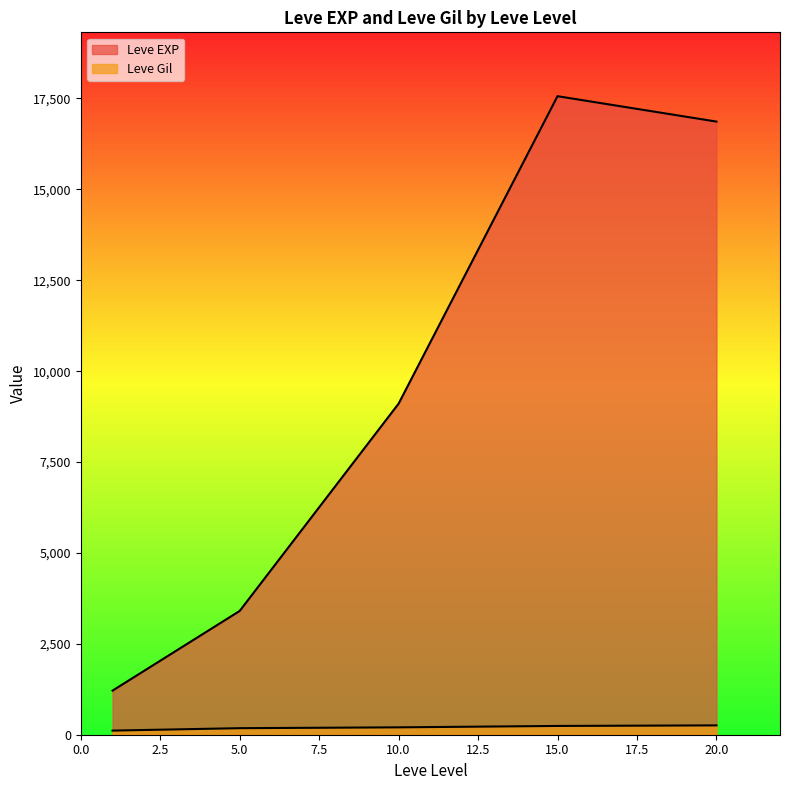

At 10, list the series in order from smallest to largest.

Leve Gil, Leve EXP